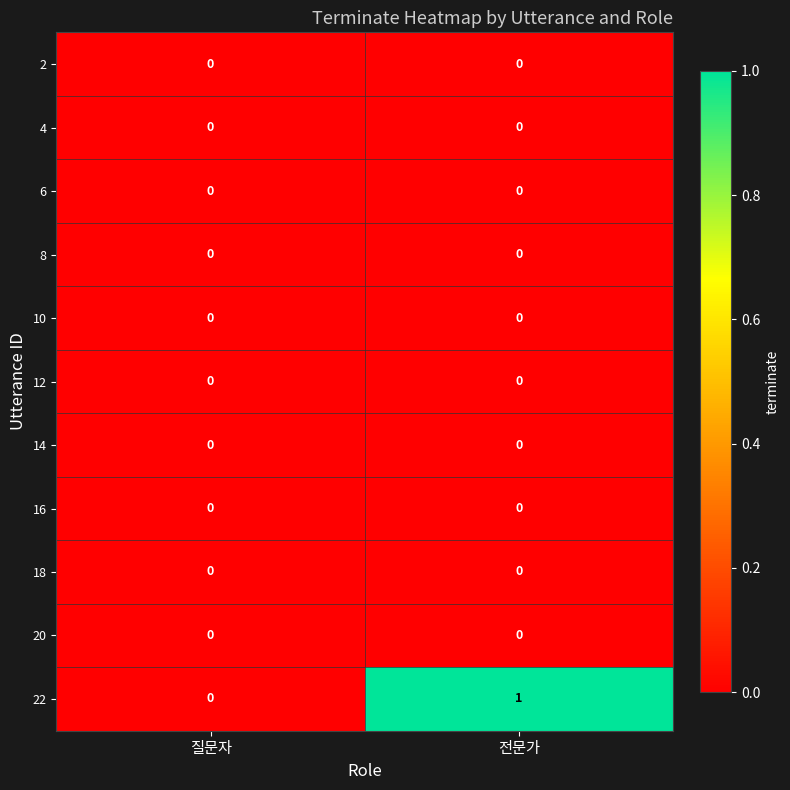

Count the number of data series in this chart.

11